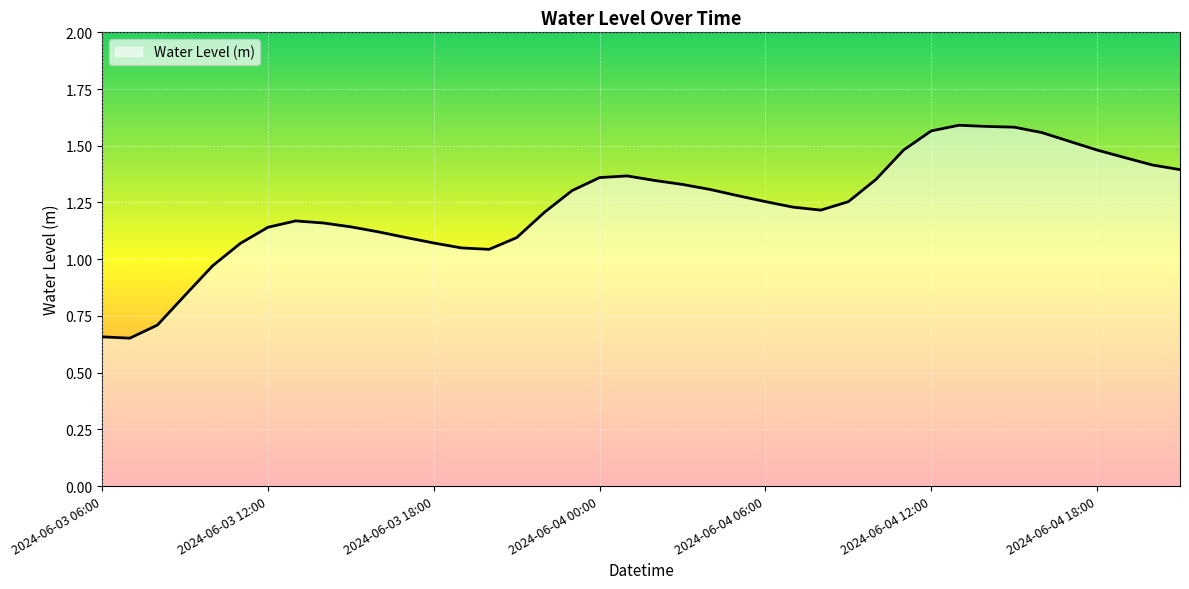

Does the chart have visible grid lines?

Yes